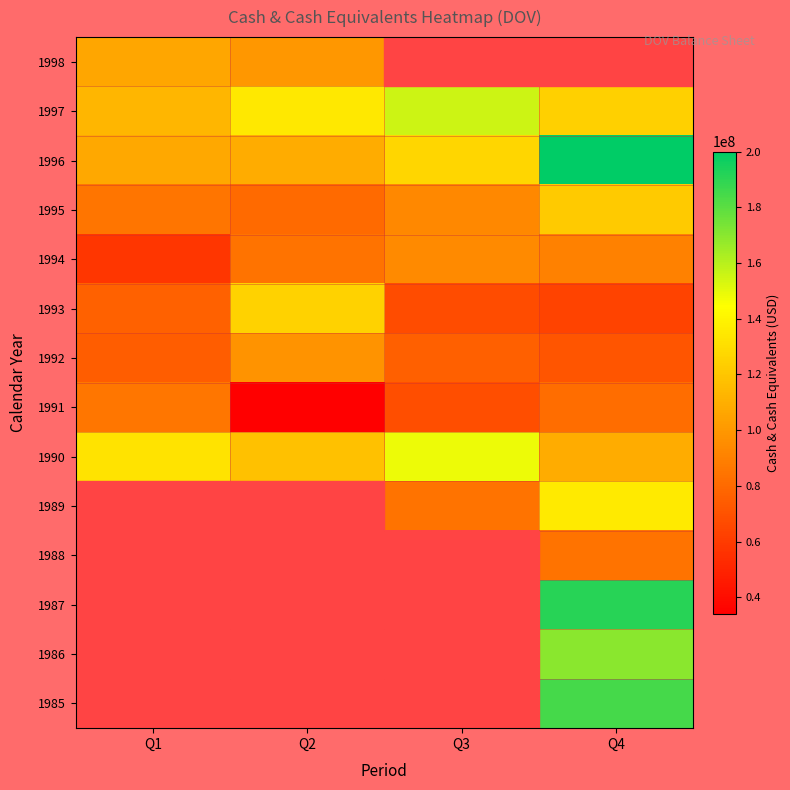

What is the approximate value of 1994 at Q3?

94000000.0